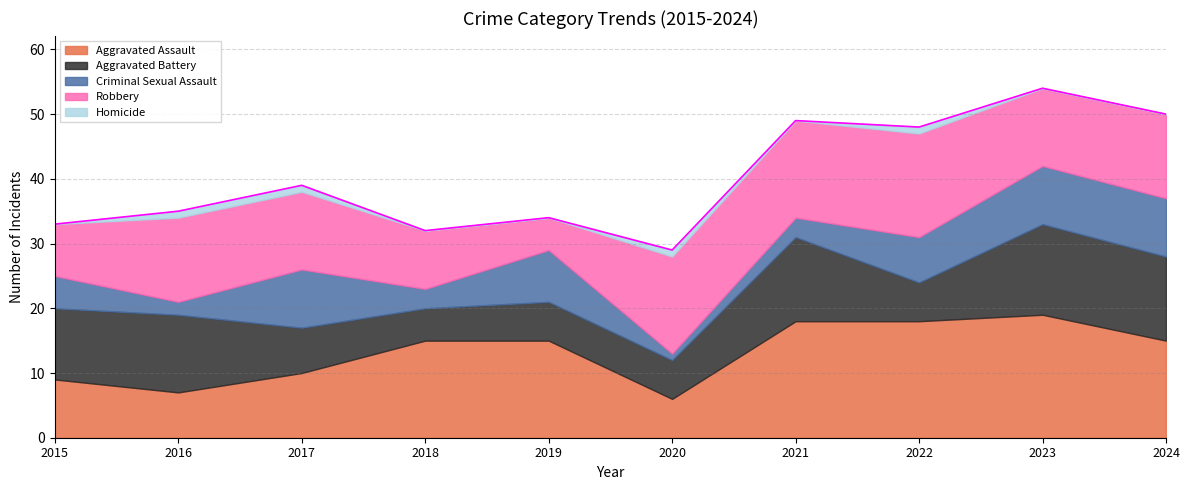

What is the total value across all series at 2016?

35